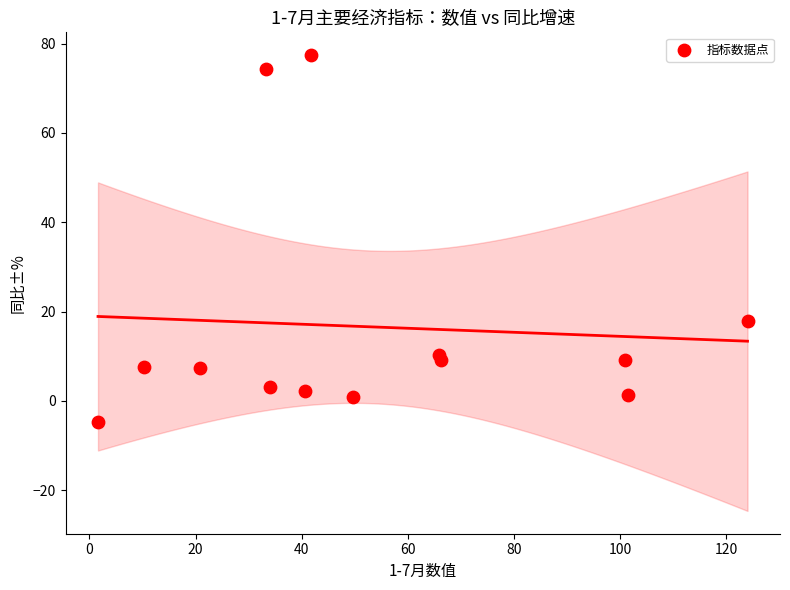

What Y value in the scatter plot is closest to 36?

17.8